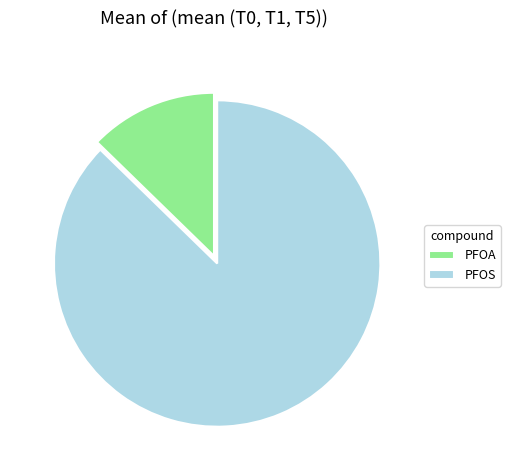

What is the ratio of the value at PFOS to the value at PFOA?

6.9